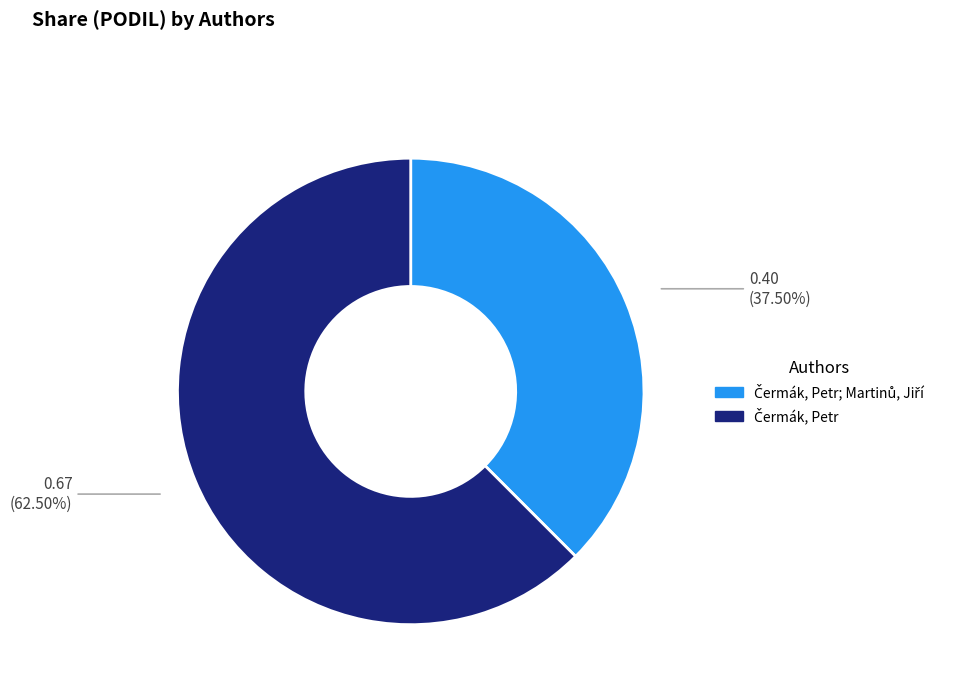

Is there any slice that represents more than half of the pie?

Yes